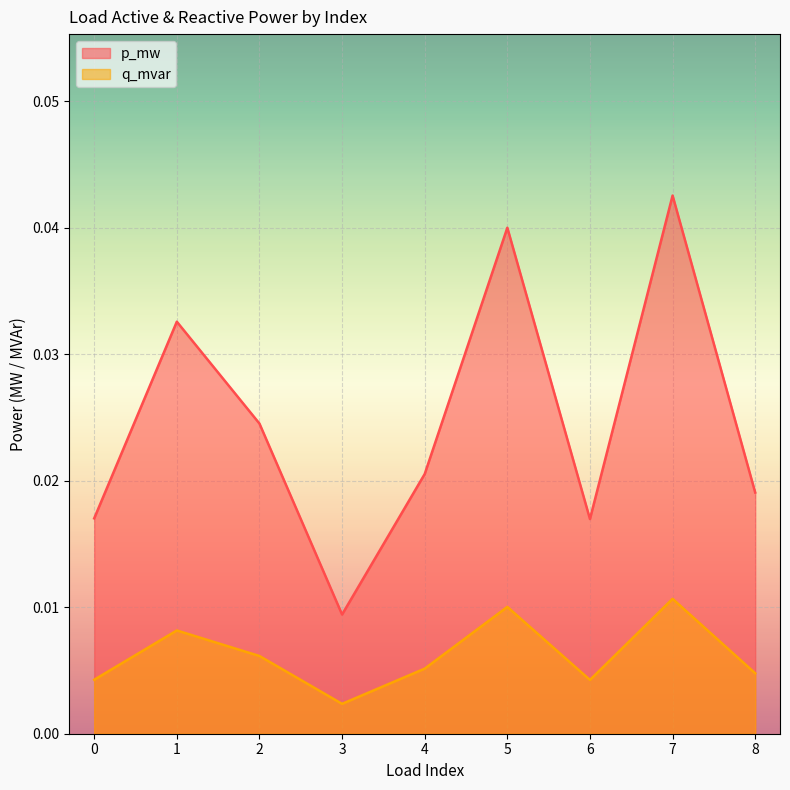

How many series are shown in this chart?

2